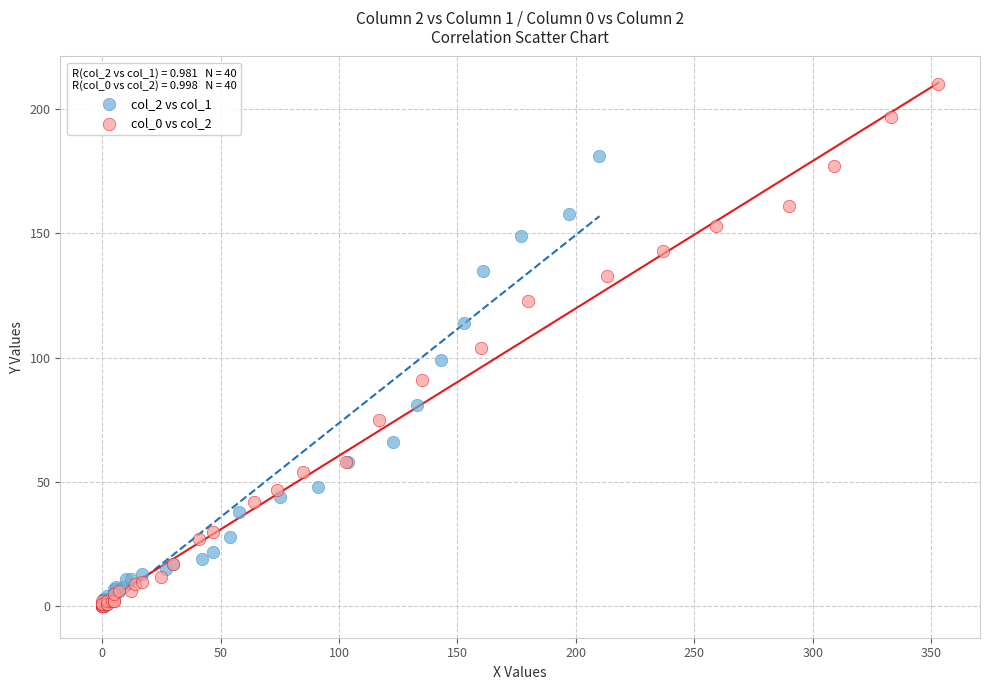

Which series has the largest Y range (max minus min)?

col_0 vs col_2